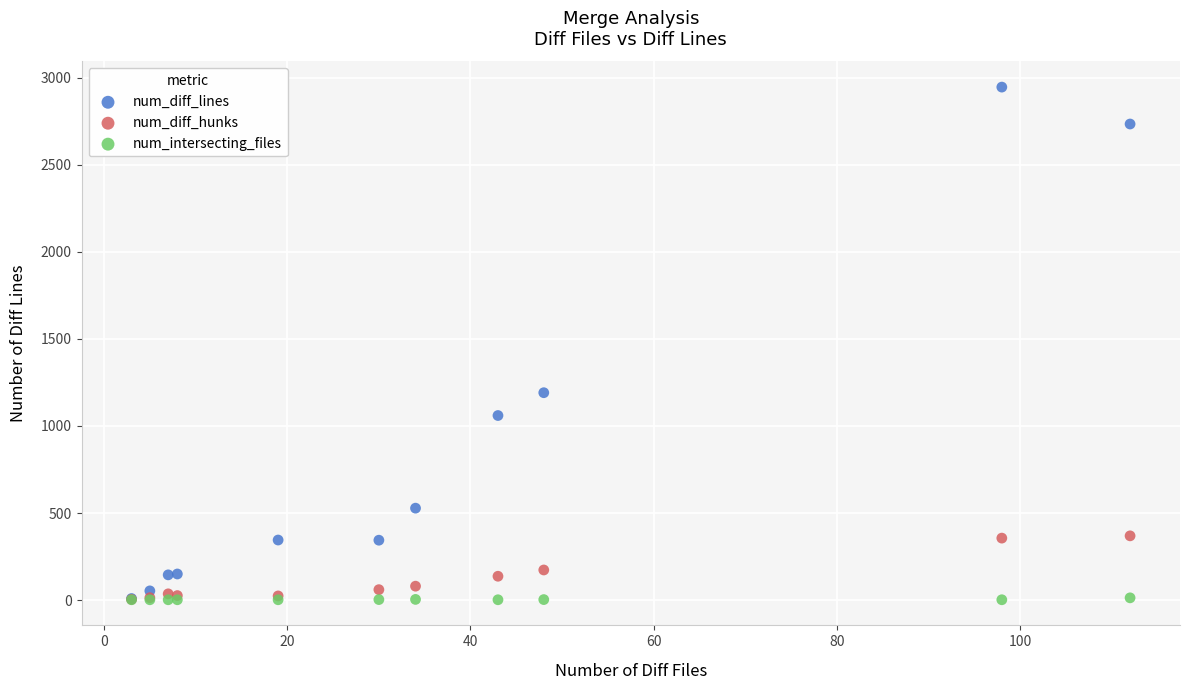

Which series contains the highest Y value?

num_diff_lines